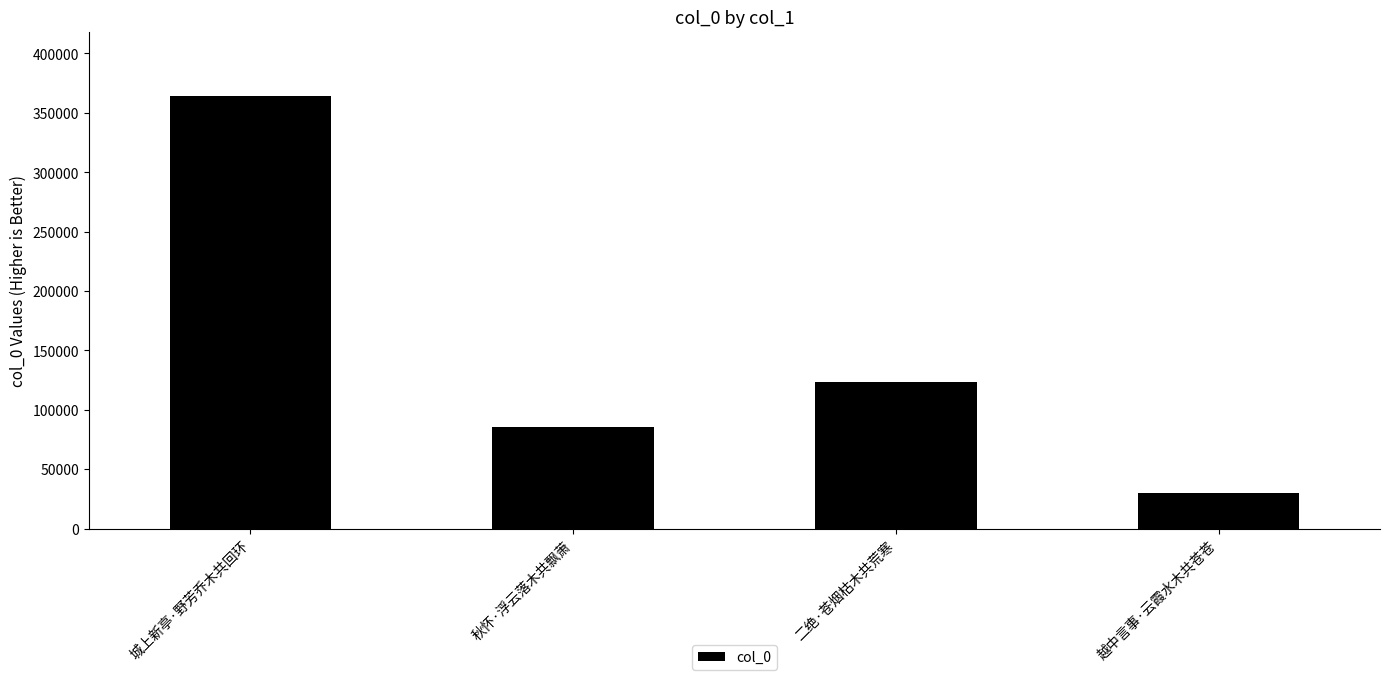

The chart shows a value of 363873 at 城上新亭·野芳乔木共回环. True or false?

True